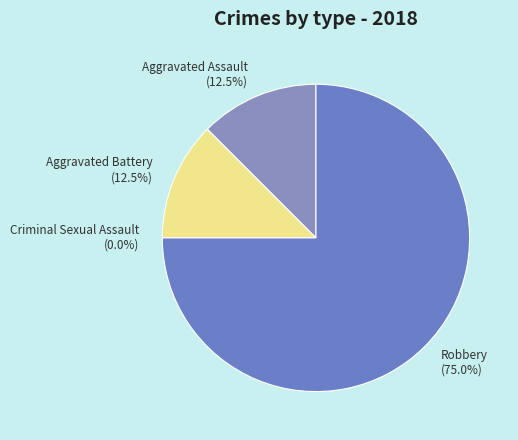

Rank the categories by value from highest to lowest.

Robbery, Aggravated Assault, Aggravated Battery, Criminal Sexual Assault